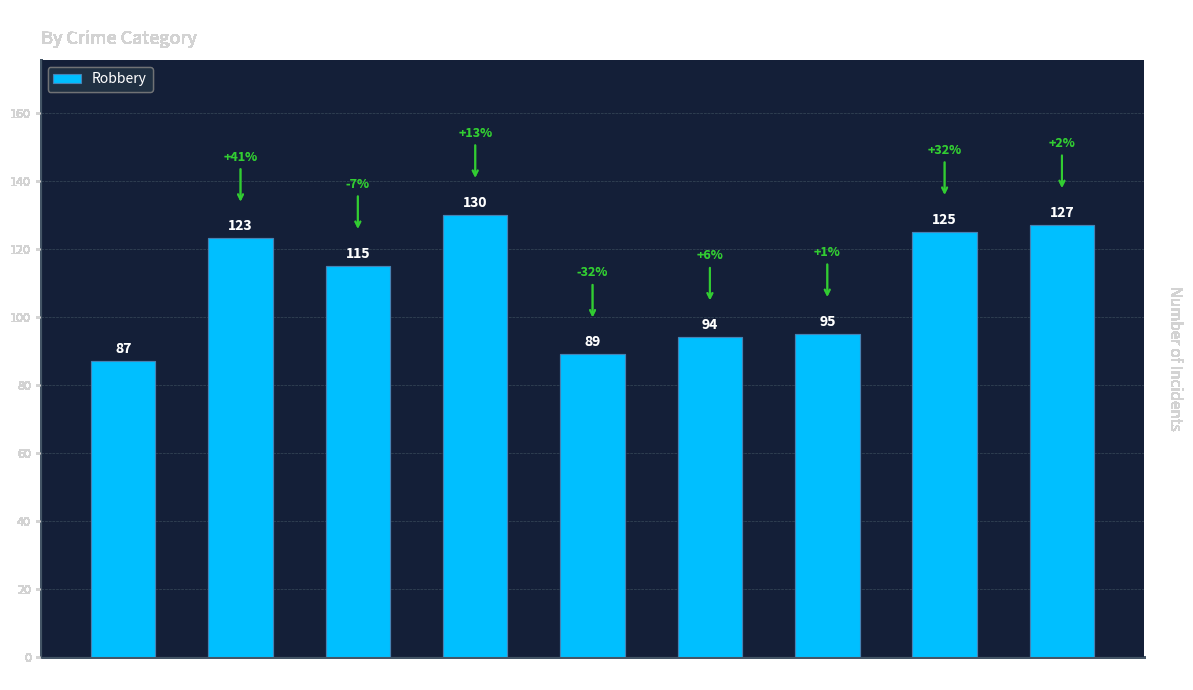

The value at 2015 is 138. True or false?

False